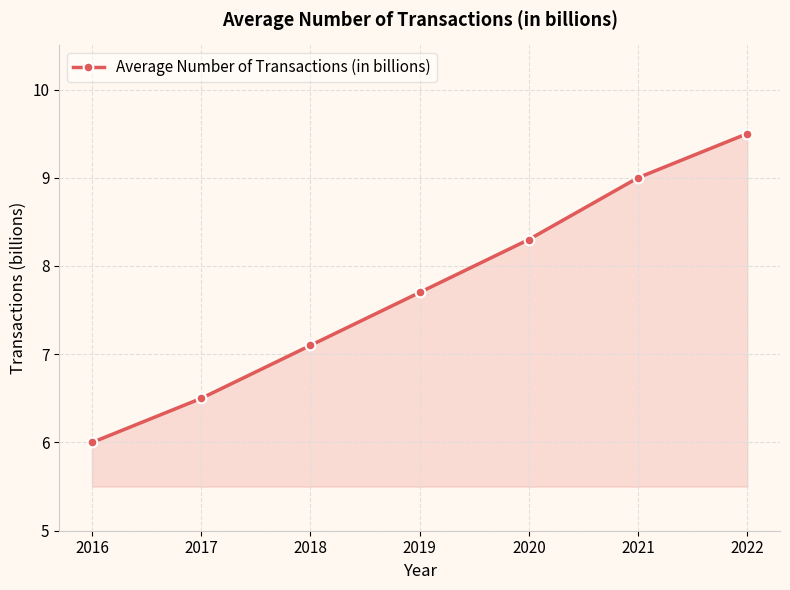

What is the minimum value shown in the chart?

6.0